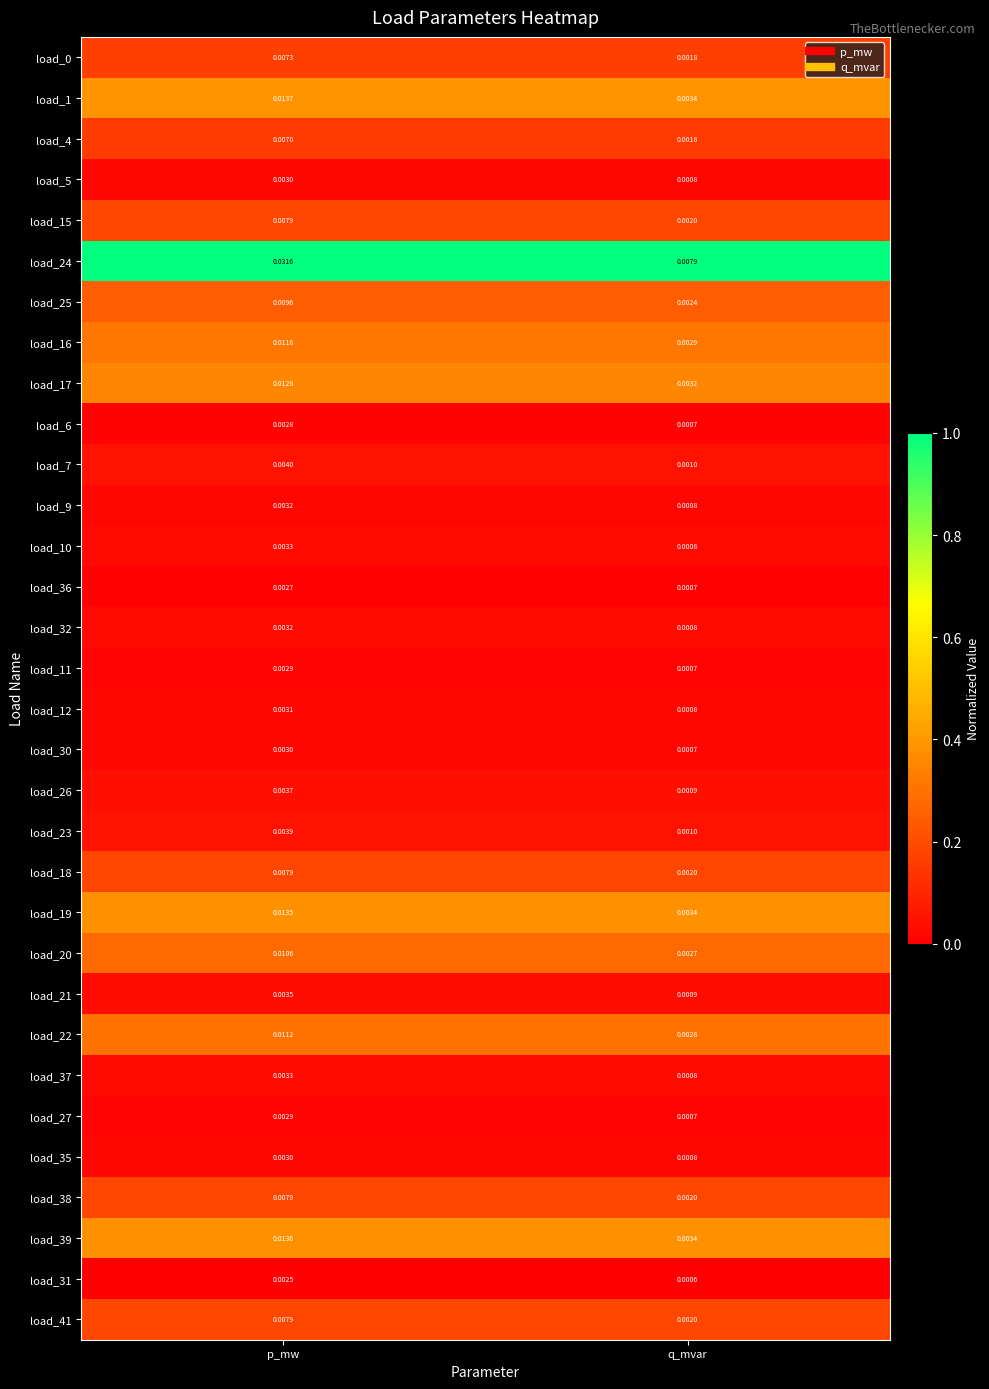

Rank the categories by load_15 value from highest to lowest.

p_mw, q_mvar